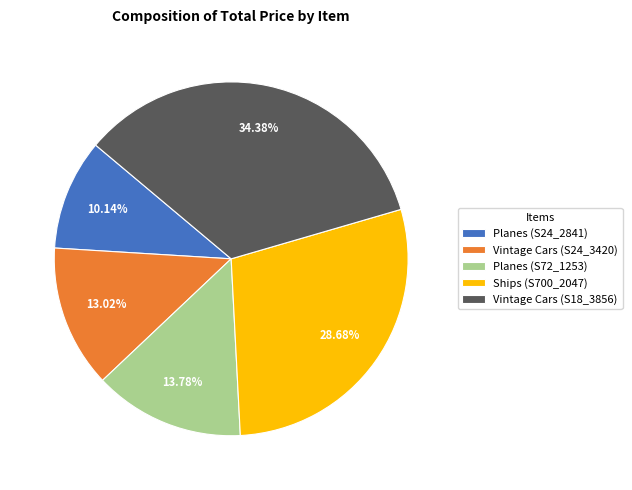

Which category has the smallest portion of the pie?

Planes (S24_2841)